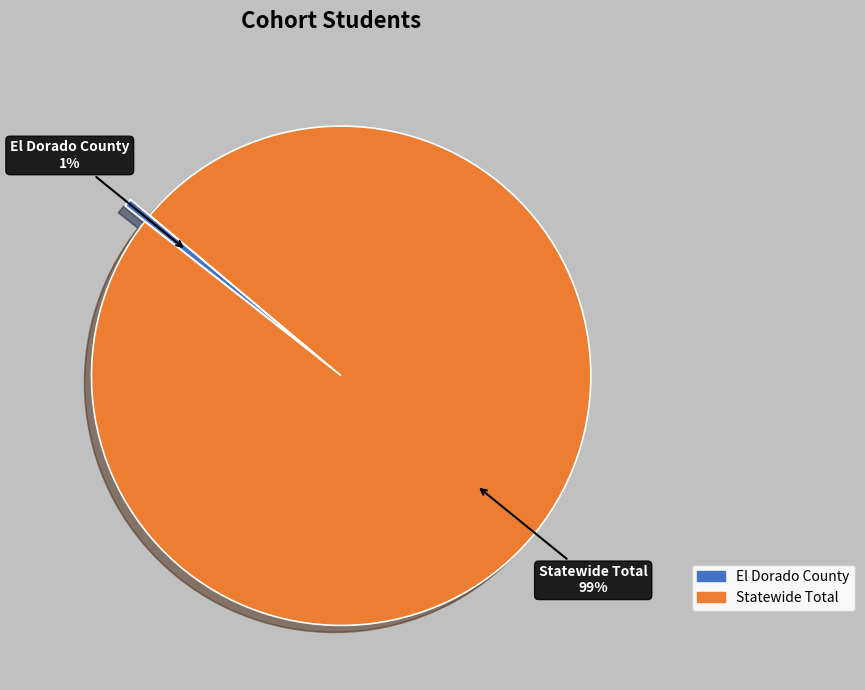

Between El Dorado County and Statewide Total, which is larger?

Statewide Total